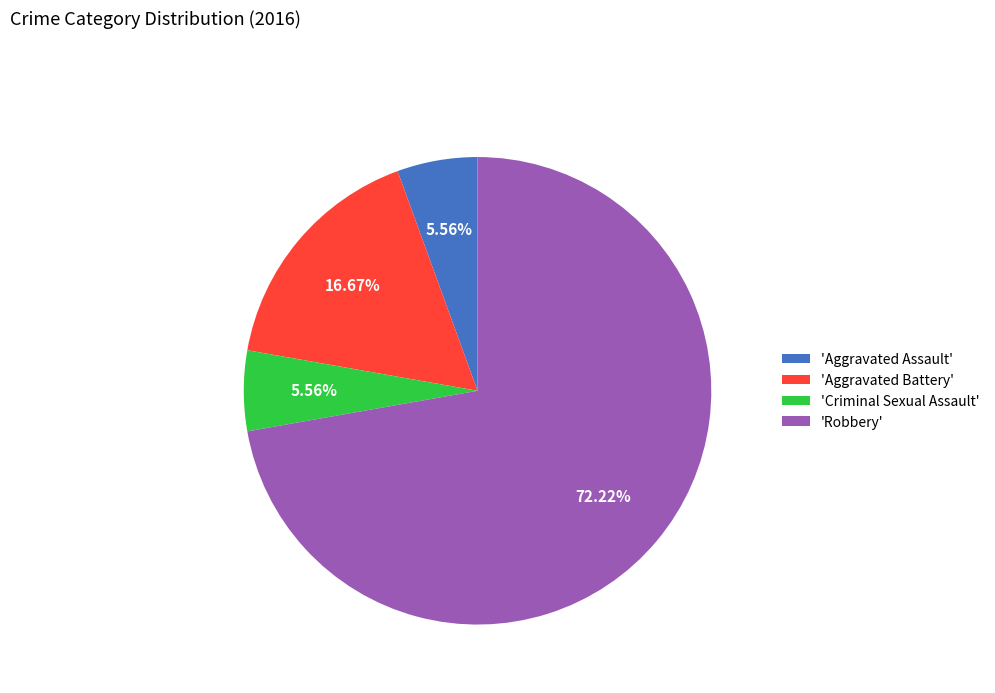

What is the majority slice?

'Robbery'